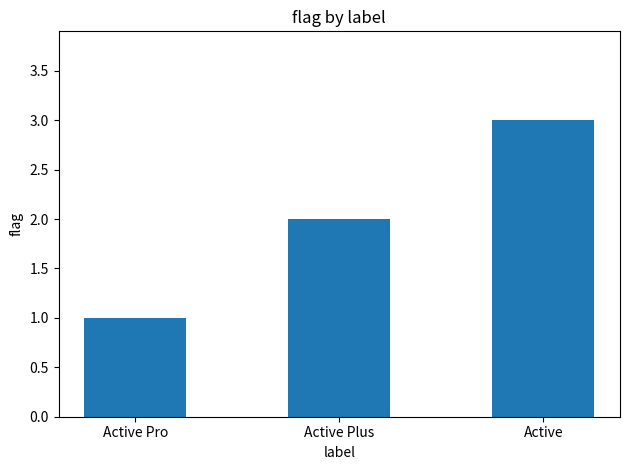

How many bars are there in total?

3